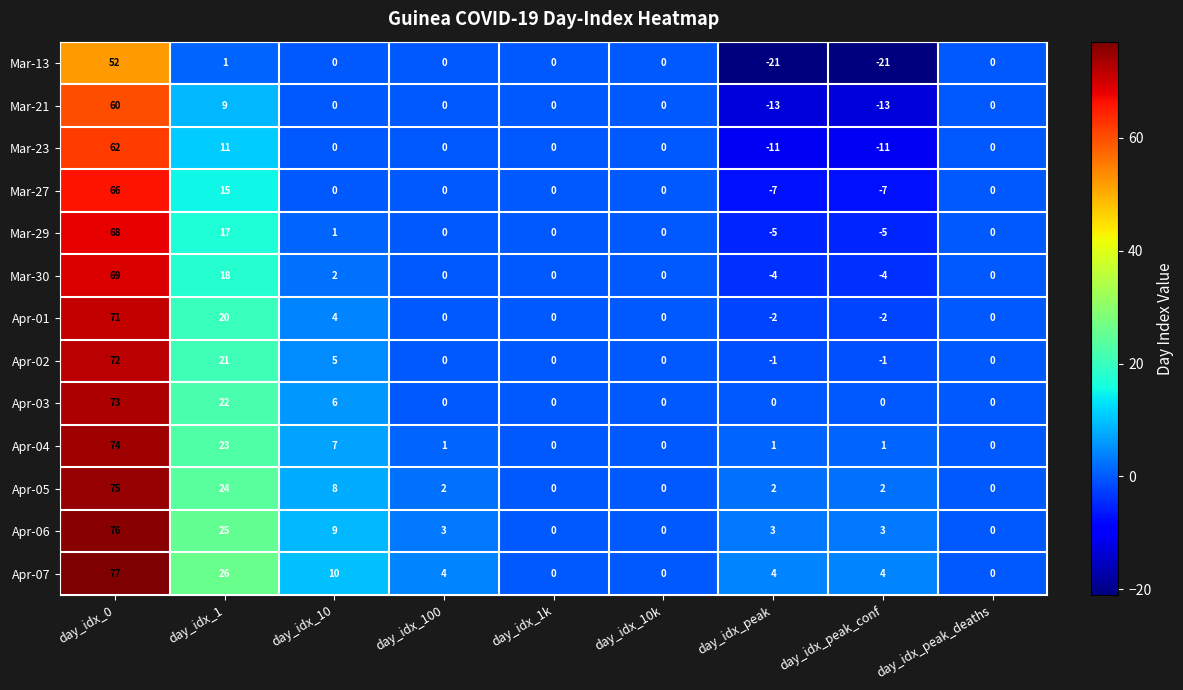

What is the average value of the Mar-30 series?

9